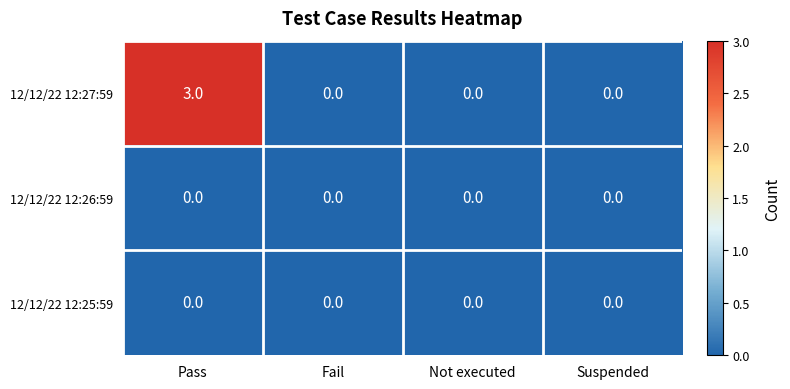

Which category has the highest value across all series?

Pass